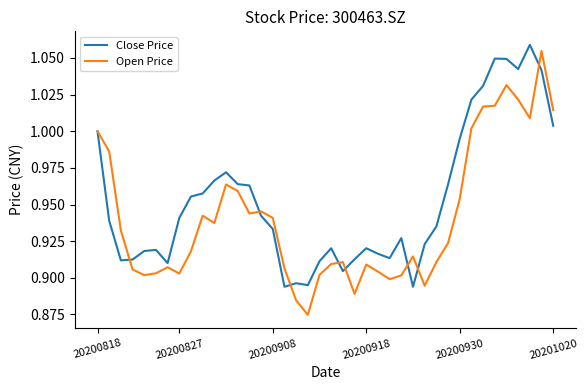

Which series has the widest spread of values?

Open Price